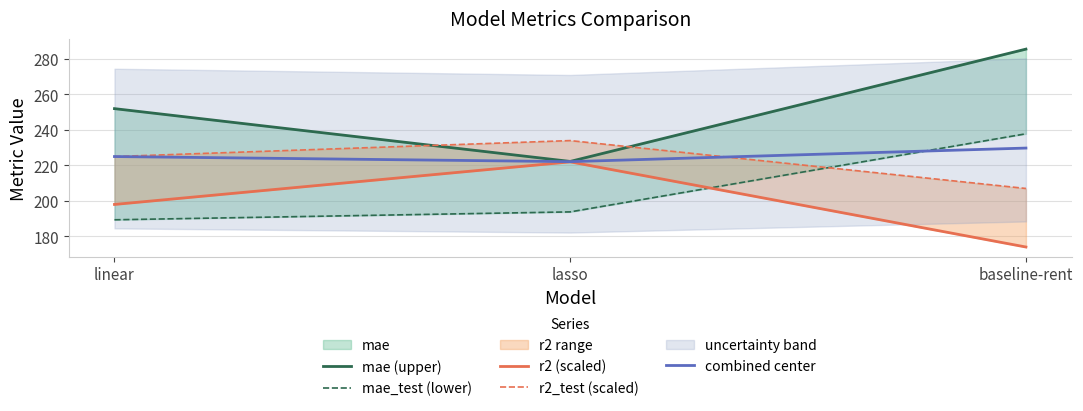

Does the chart display data point markers on the line(s)?

No